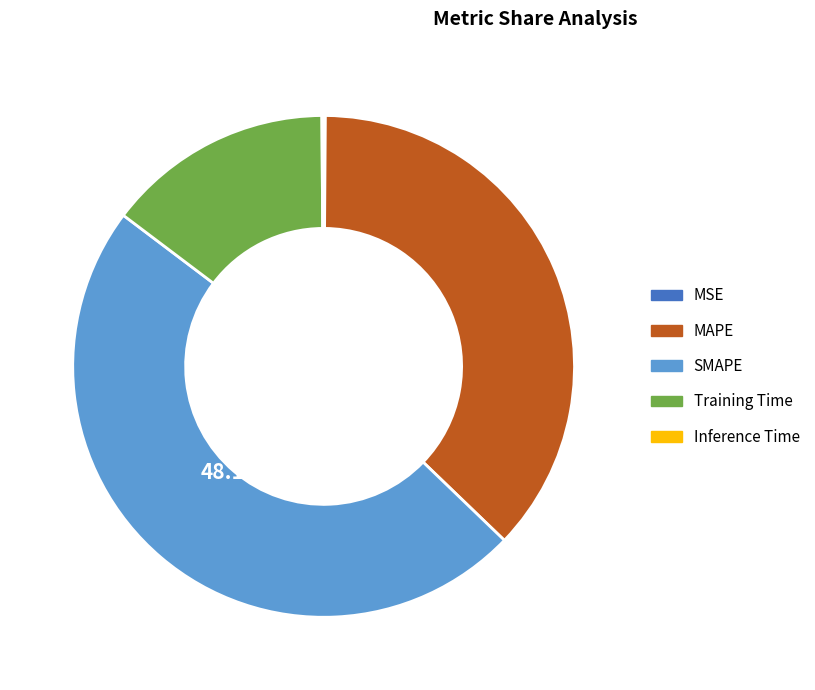

Between MAPE and SMAPE, which is larger?

SMAPE